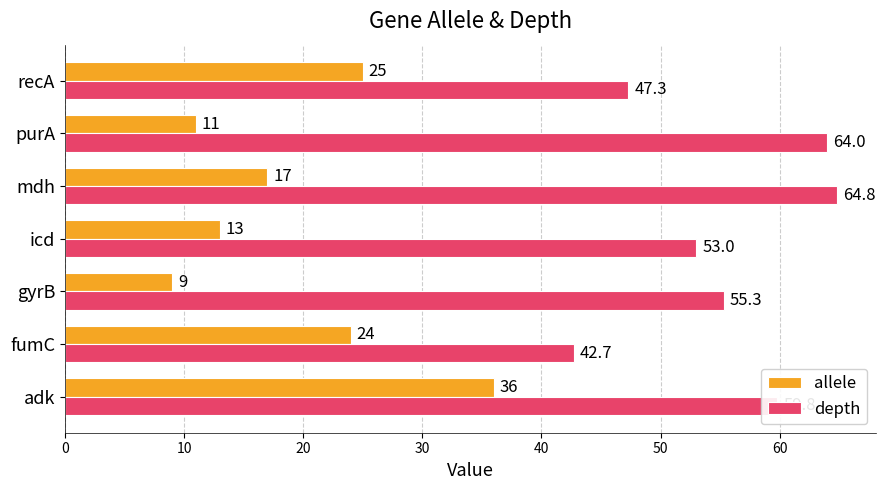

Rank the series by their maximum value, from lowest to highest.

allele, depth